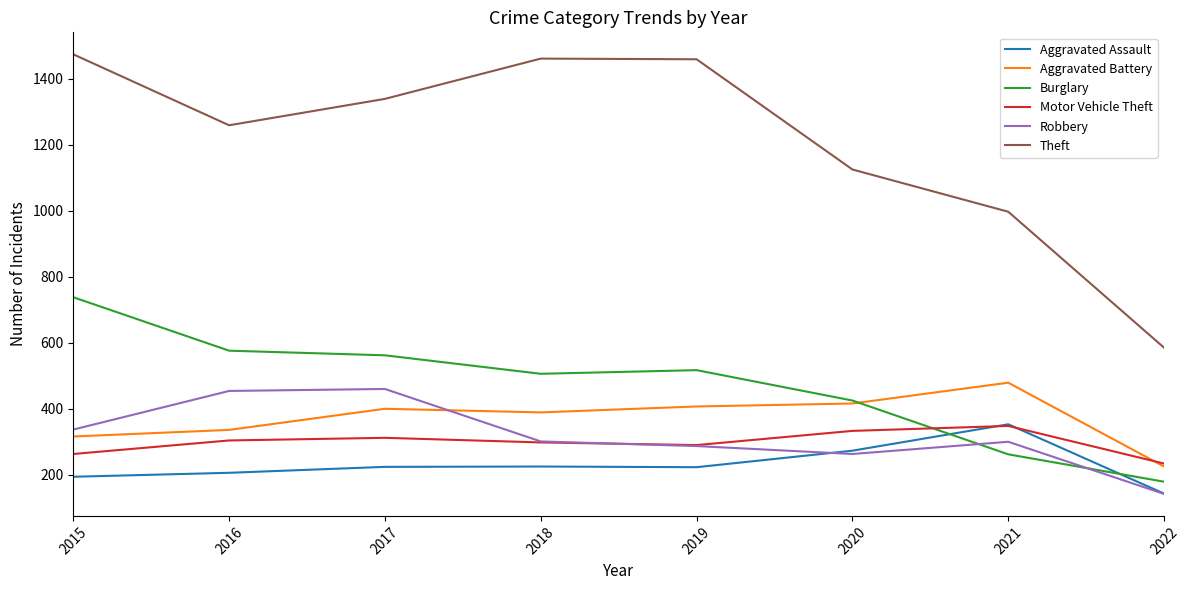

What is the average value of the Theft series?

1212